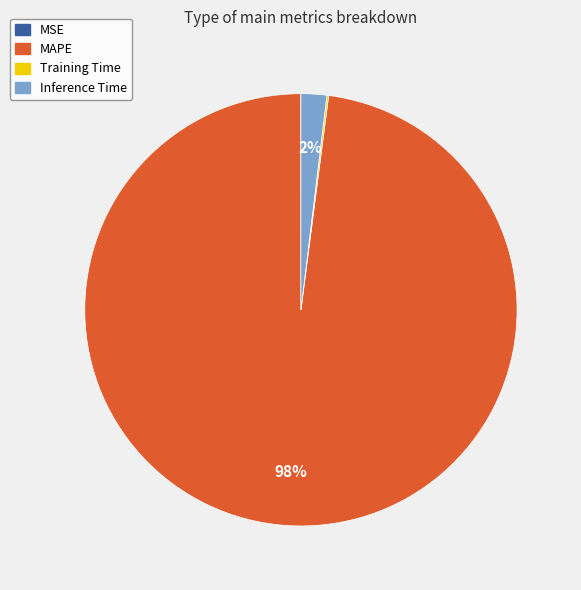

The MAPE slice represents 98% of the pie. True or false?

True